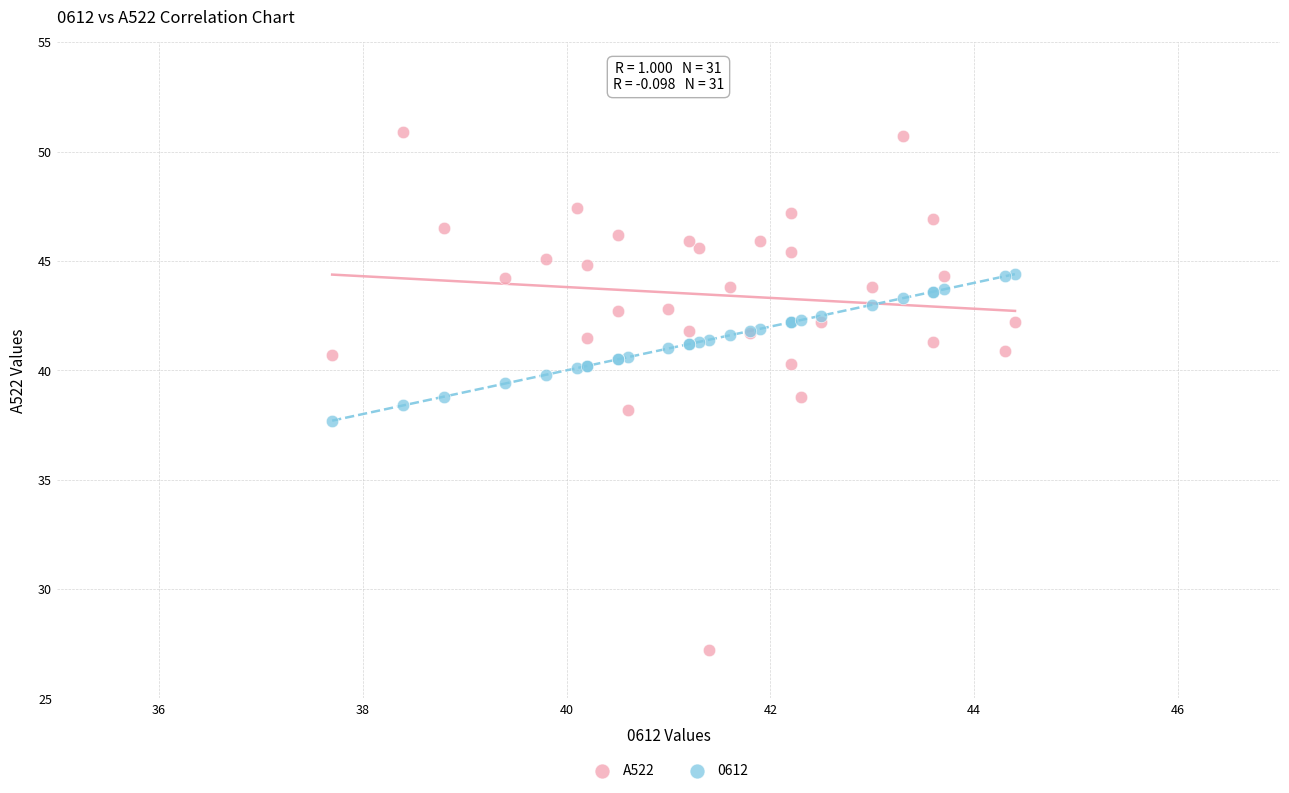

Which series contains the lowest Y value?

A522